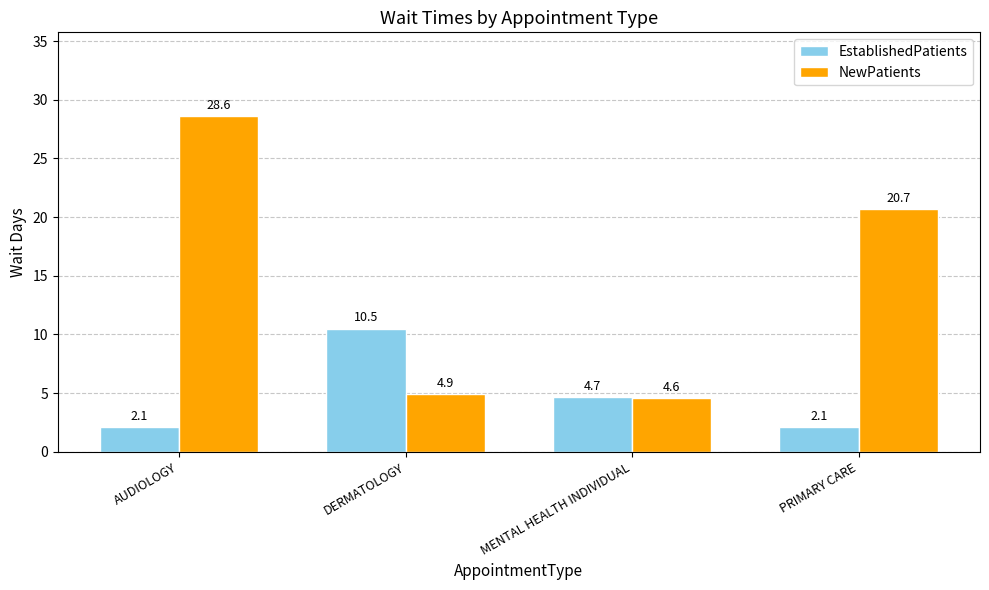

How many bars are there in each group?

2